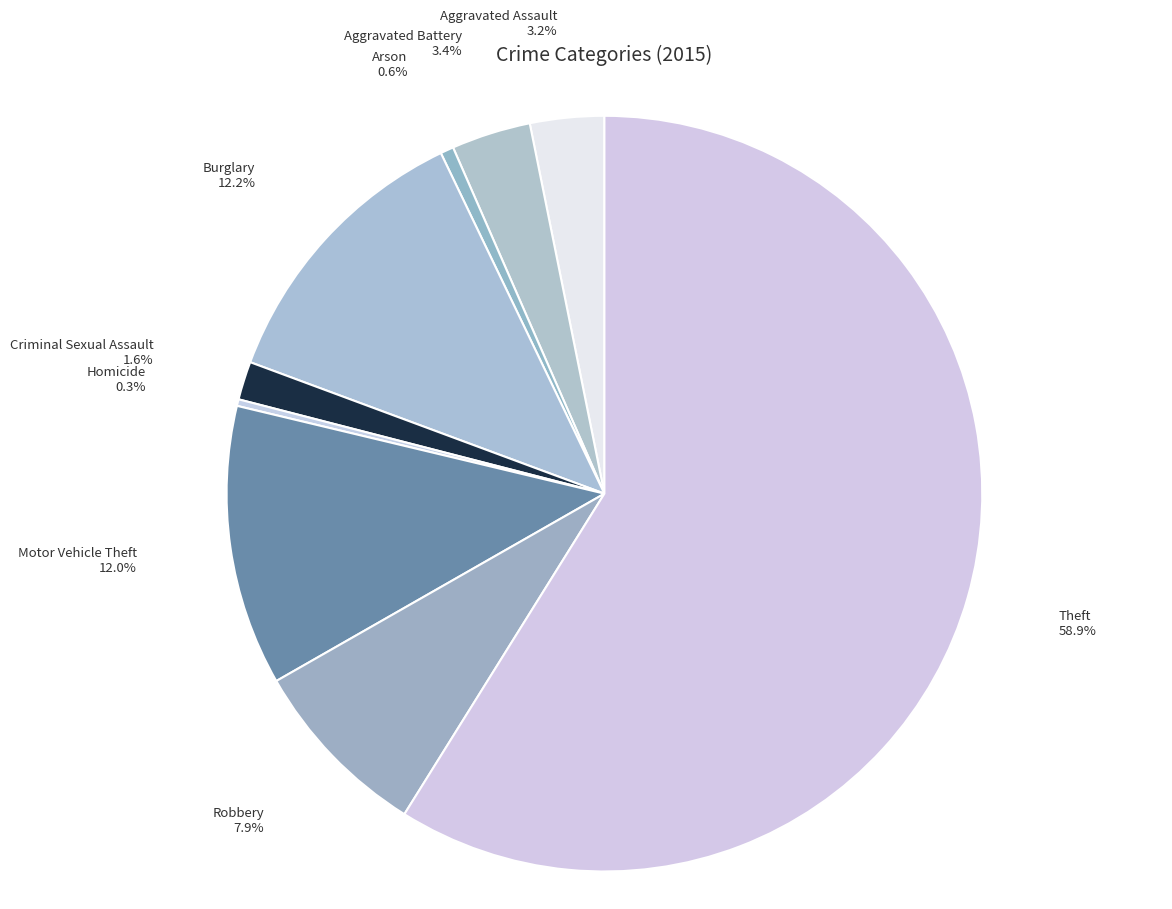

The Aggravated Battery slice represents 11% of the pie. True or false?

False